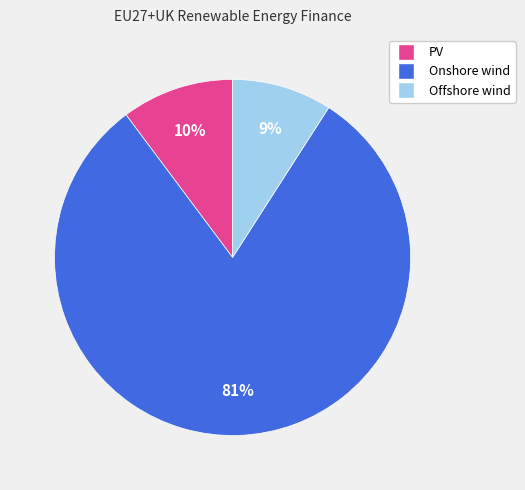

To the nearest percent, what is the average slice percentage?

33%